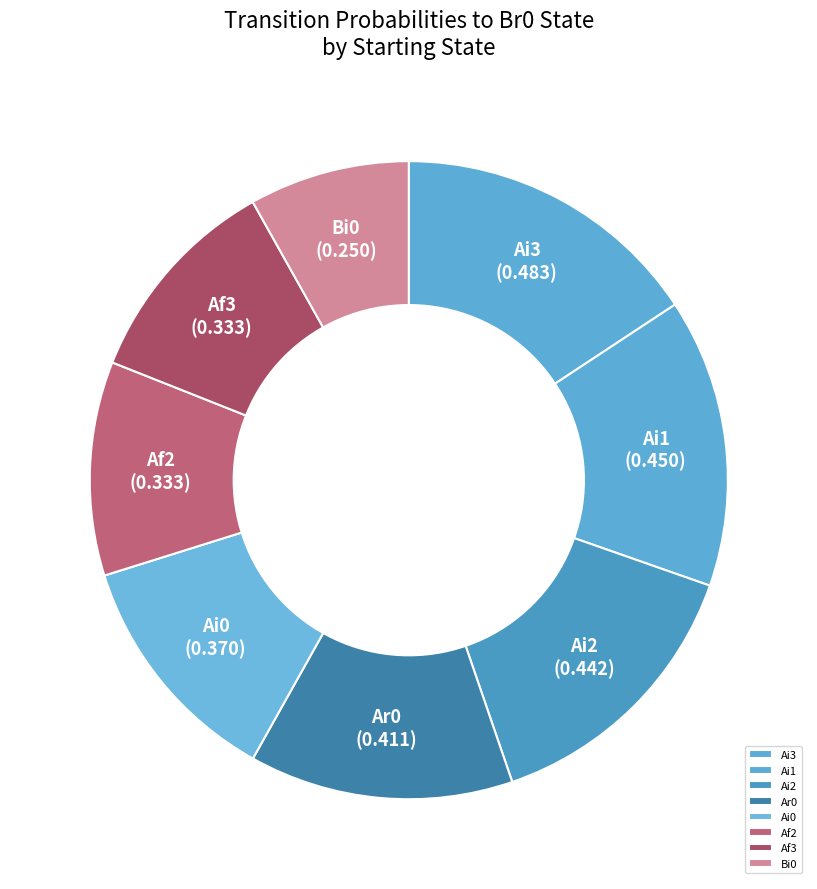

Do Ai0 and Ar0 together represent more than half of the pie?

No